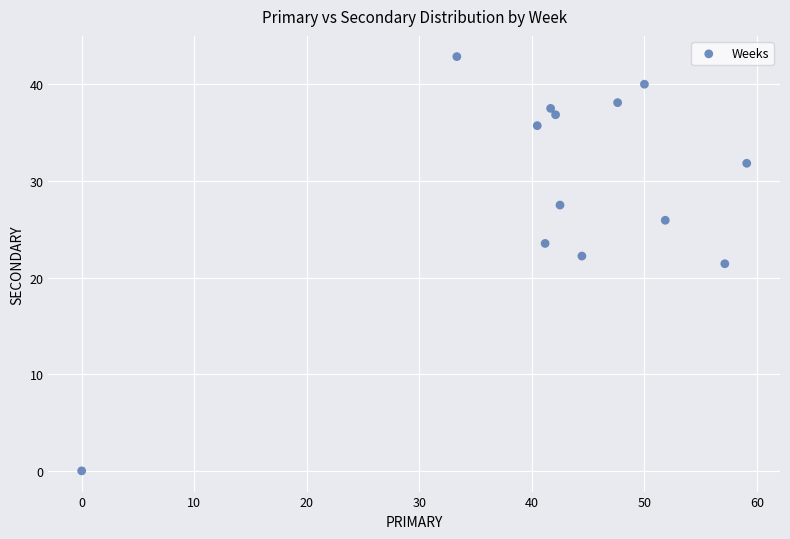

What is the range of X values (max minus min)?

59.1